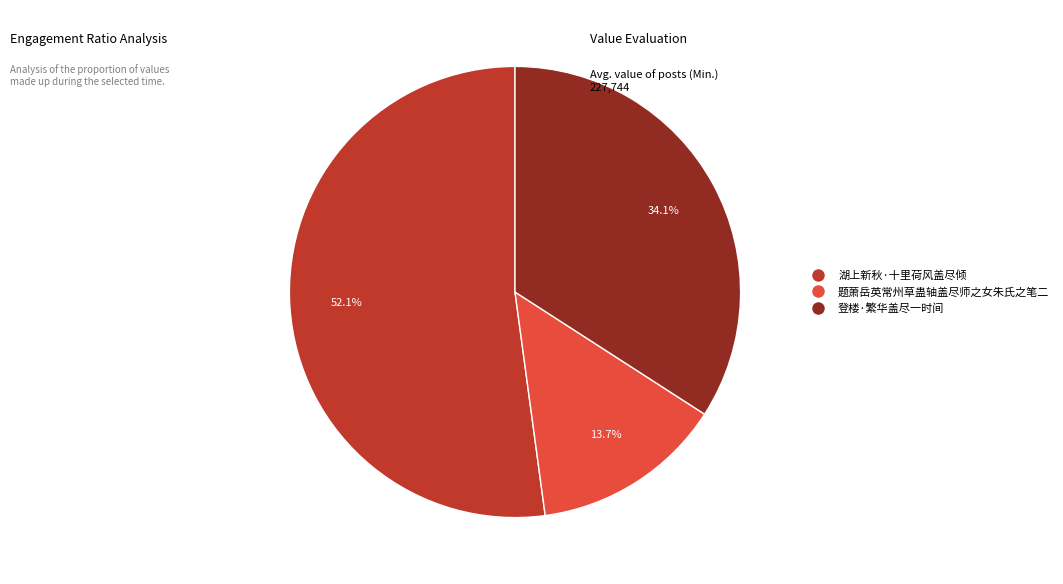

True or false: 登楼·繁华盖尽一时间 accounts for 34% of the total.

True